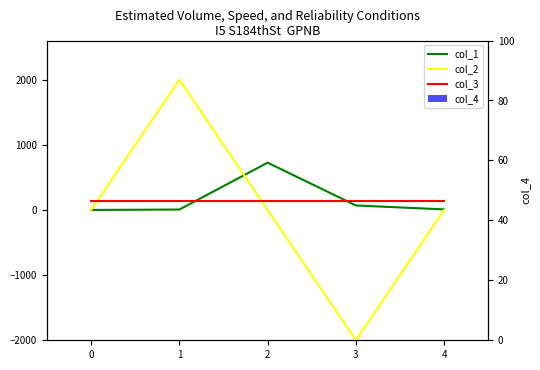

Rank the series at 1 from lowest to highest value.

col_4, col_1, col_3, col_2